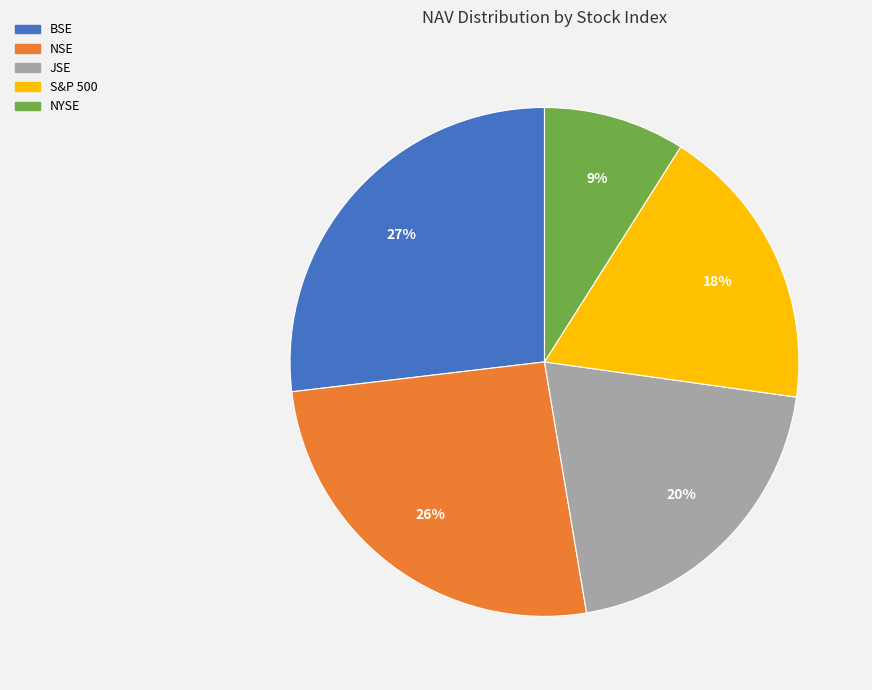

Is there a majority slice in this chart?

No